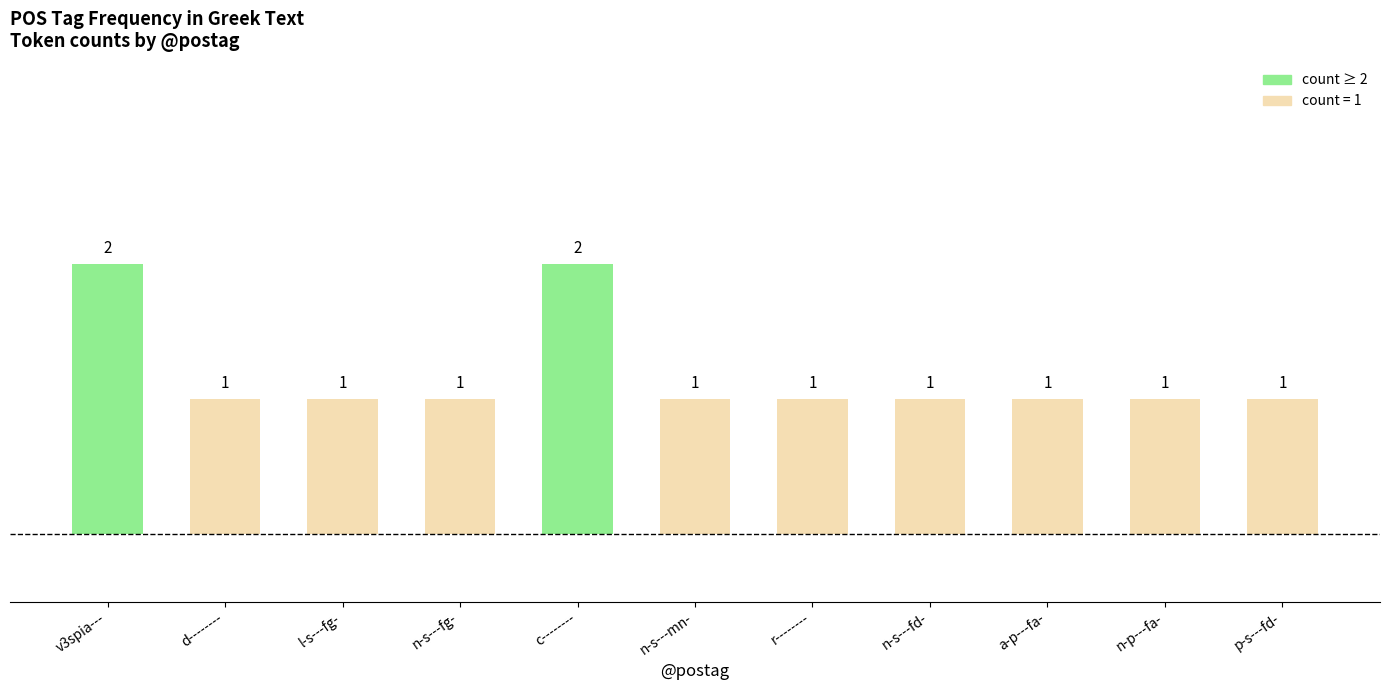

Approximately how many times larger is the value at v3spia--- compared to r--------?

2.0